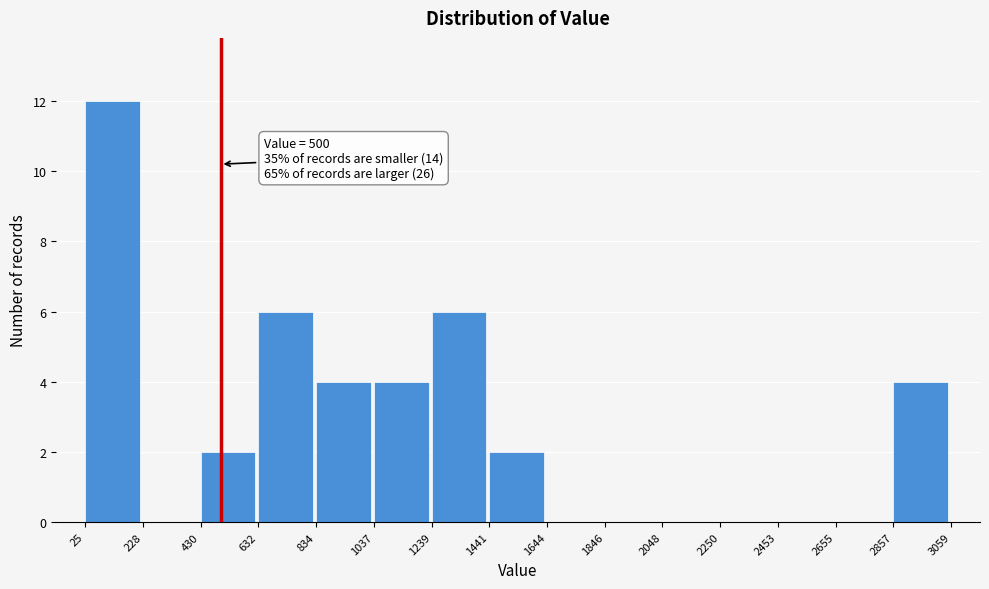

Over which range of the x-axis is the bar tallest?

25 to 228